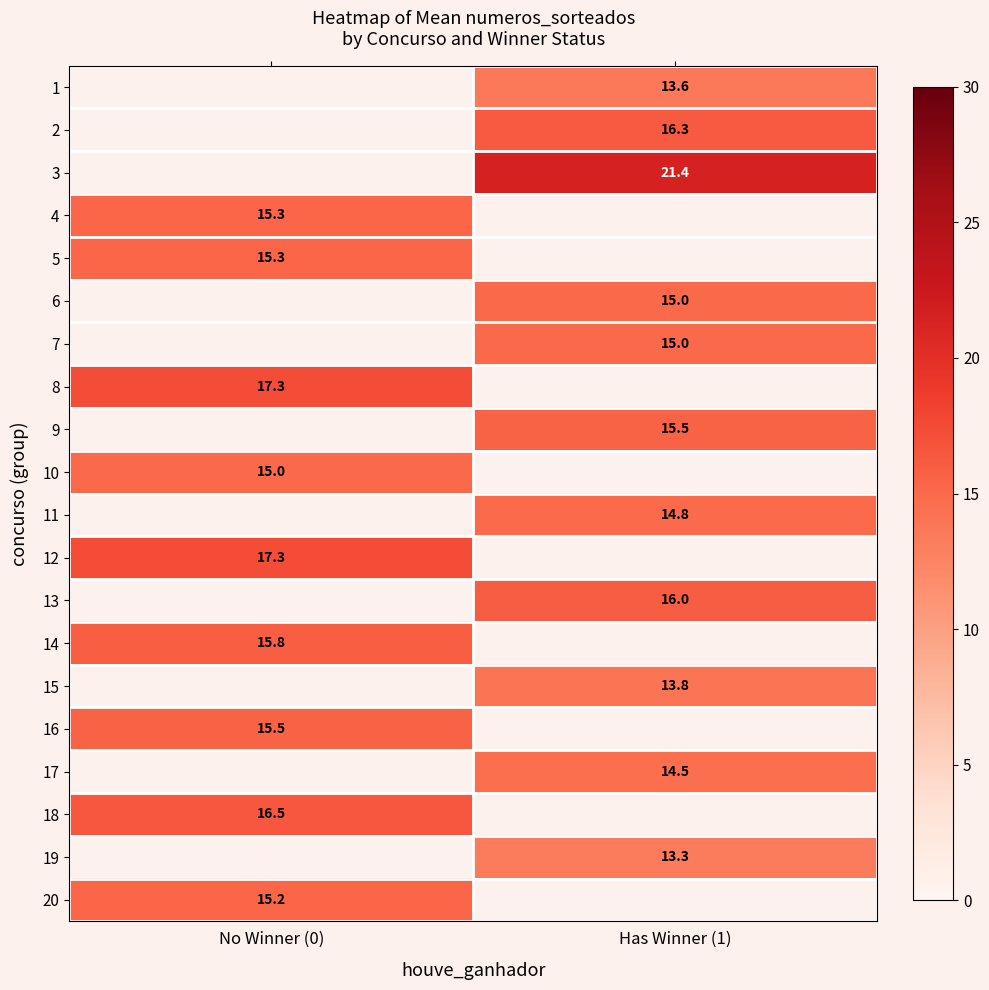

Between No Winner (0) and Has Winner (1), which is larger?

Has Winner (1)